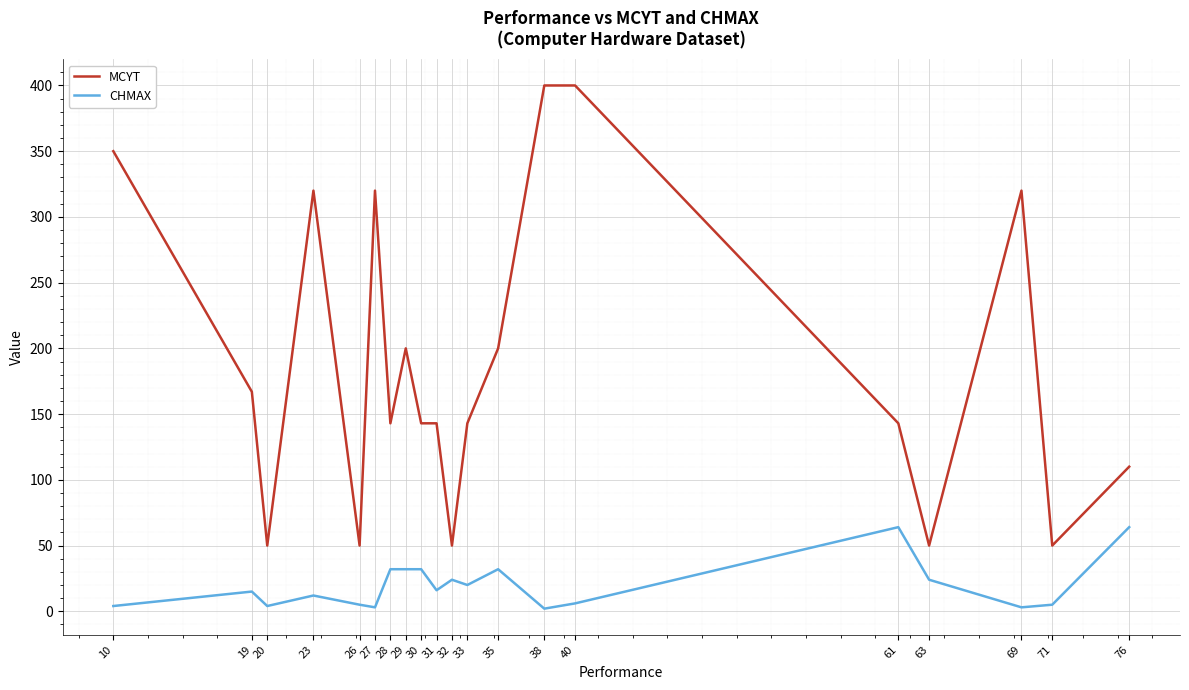

Does the chart display data point markers on the line(s)?

No